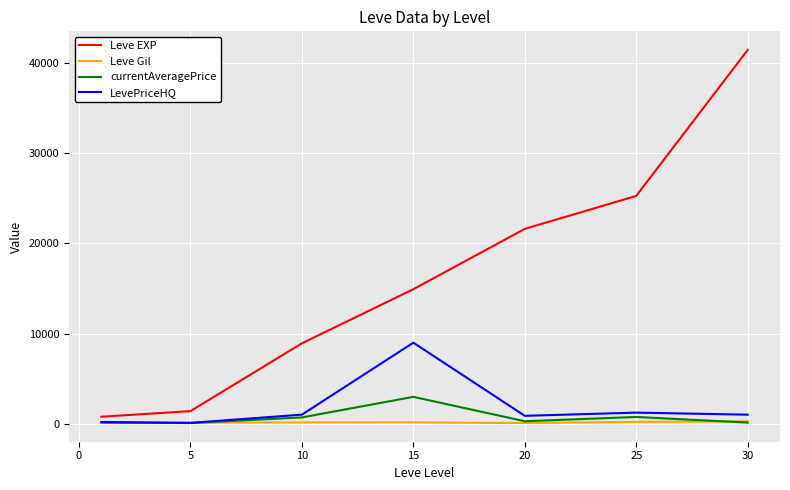

What is the maximum value shown in the chart?

41410.0